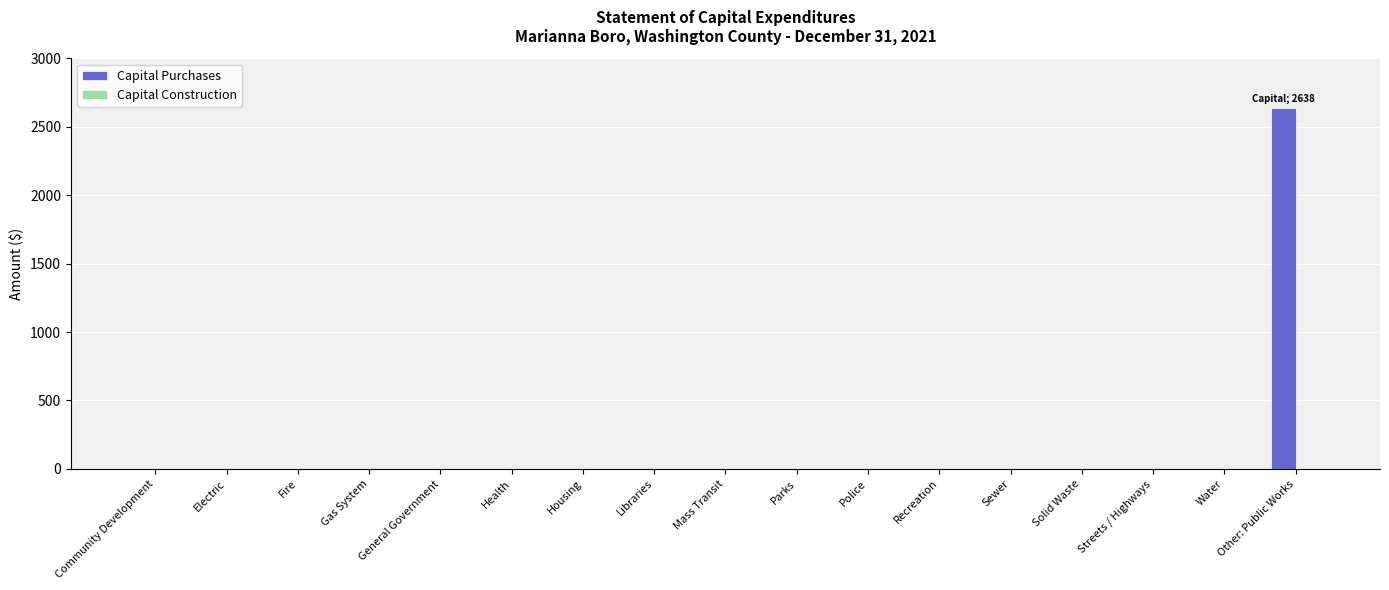

True or false: the data shows 0 at Water.

True